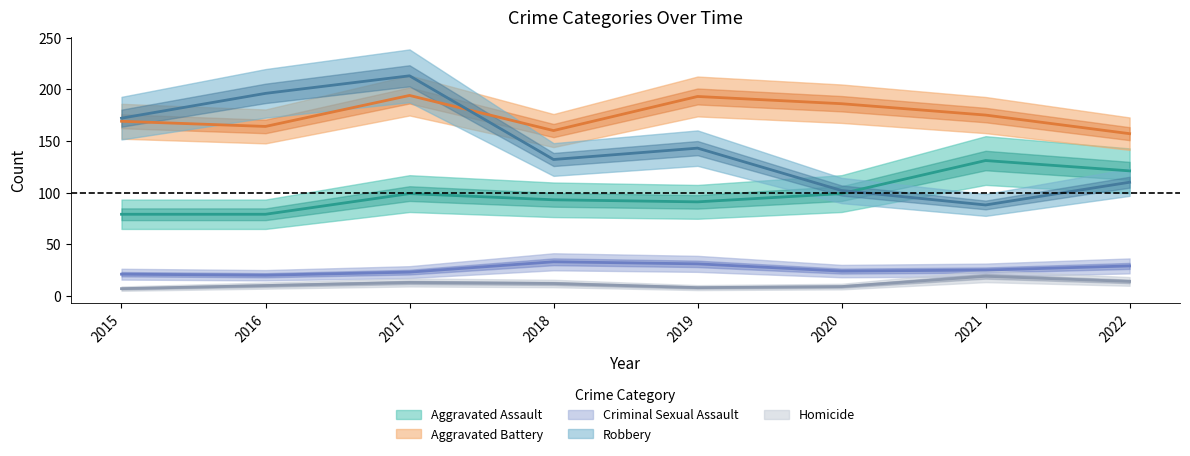

The Robbery series shows 68 at 2020. True or false?

False